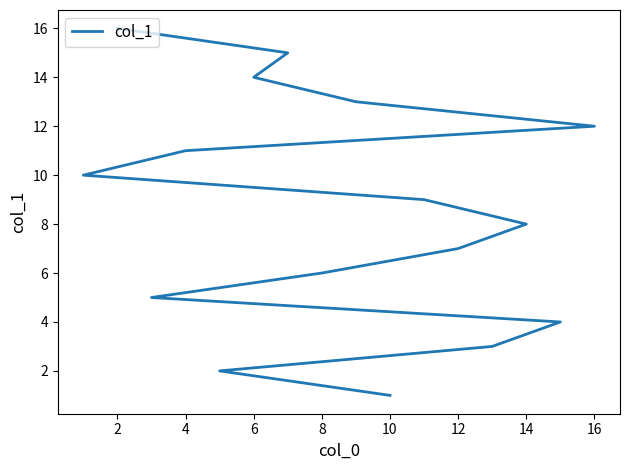

What is the label of the 10th point from the right?

12